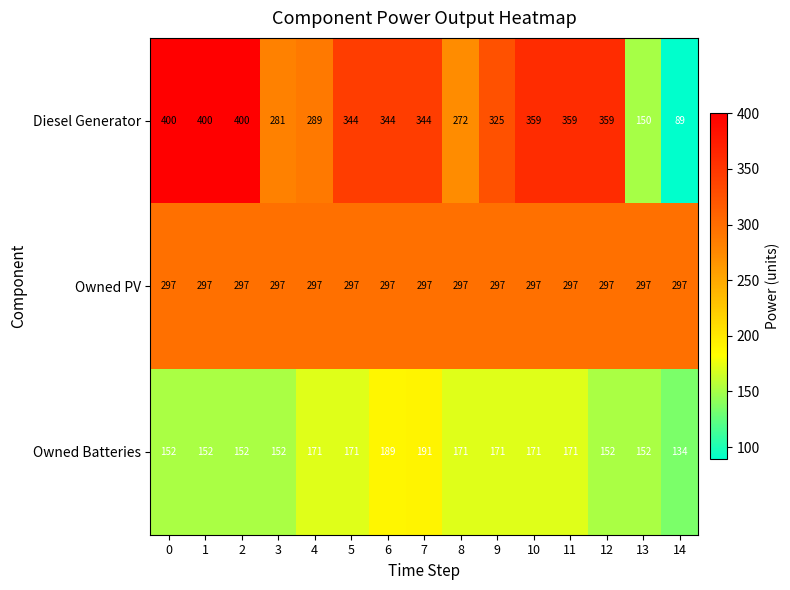

Read the Owned Batteries value at 4, to the nearest 5.

170